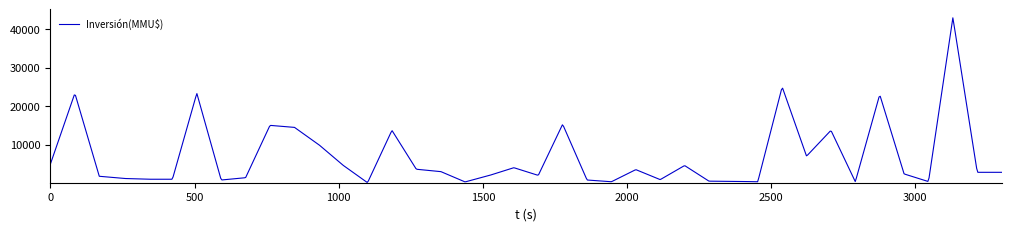

What is the difference between the maximum and minimum values?

42773.1